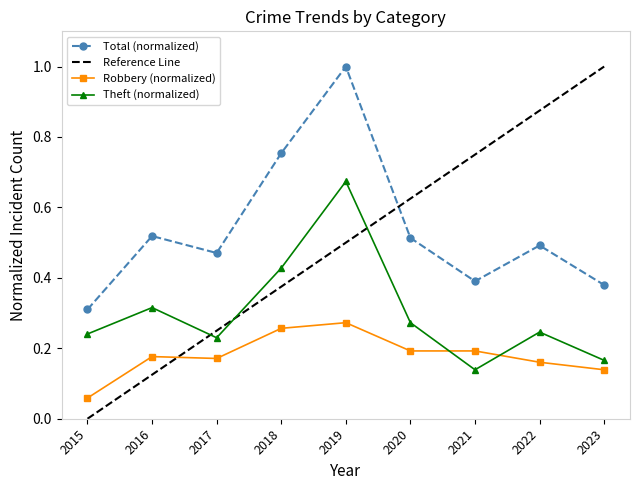

What is the total value across all series at 2016?

1.1